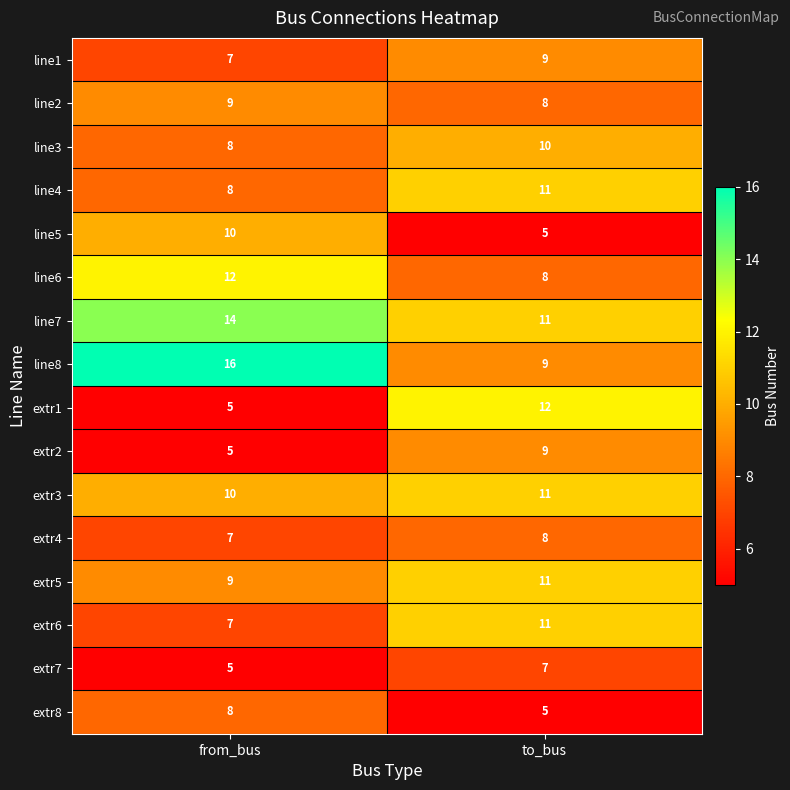

At how many categories does at least one series exceed 8?

2